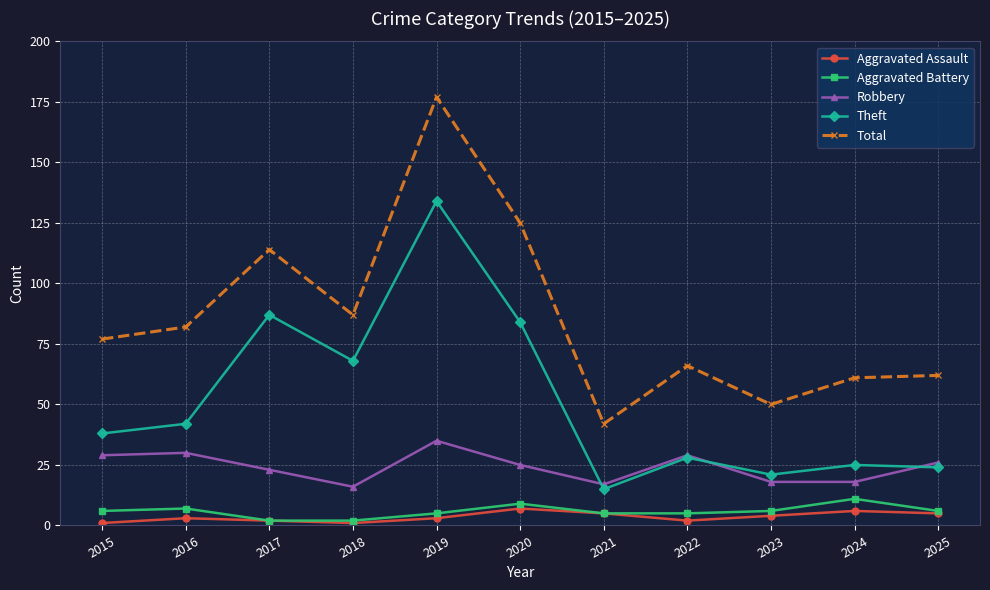

At which label is Total closest to 109?

2017